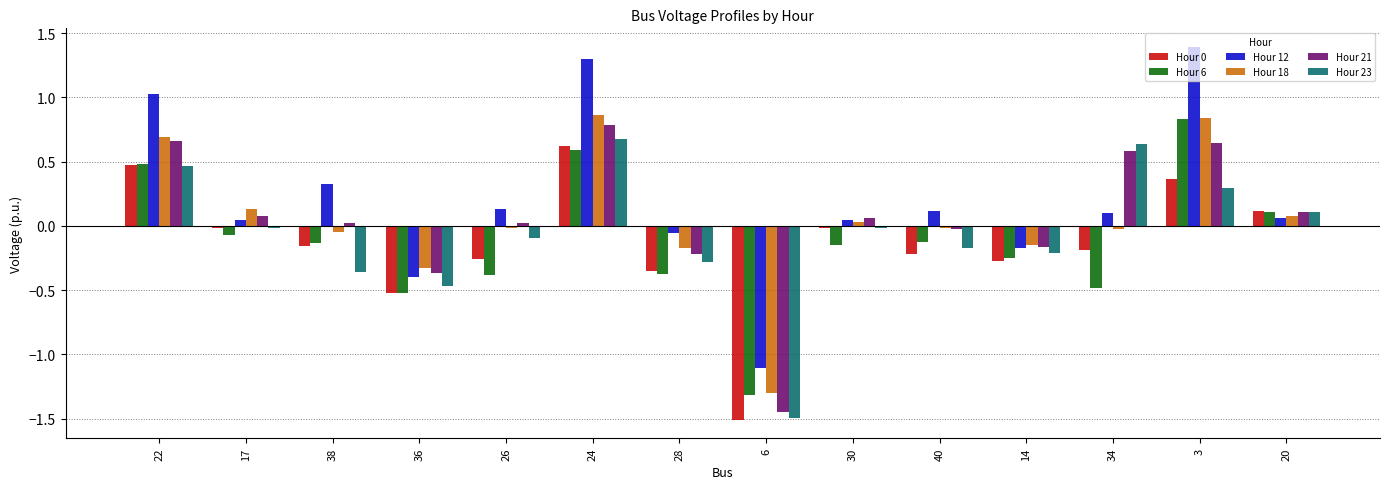

At which category is the sum across all series the highest?

24